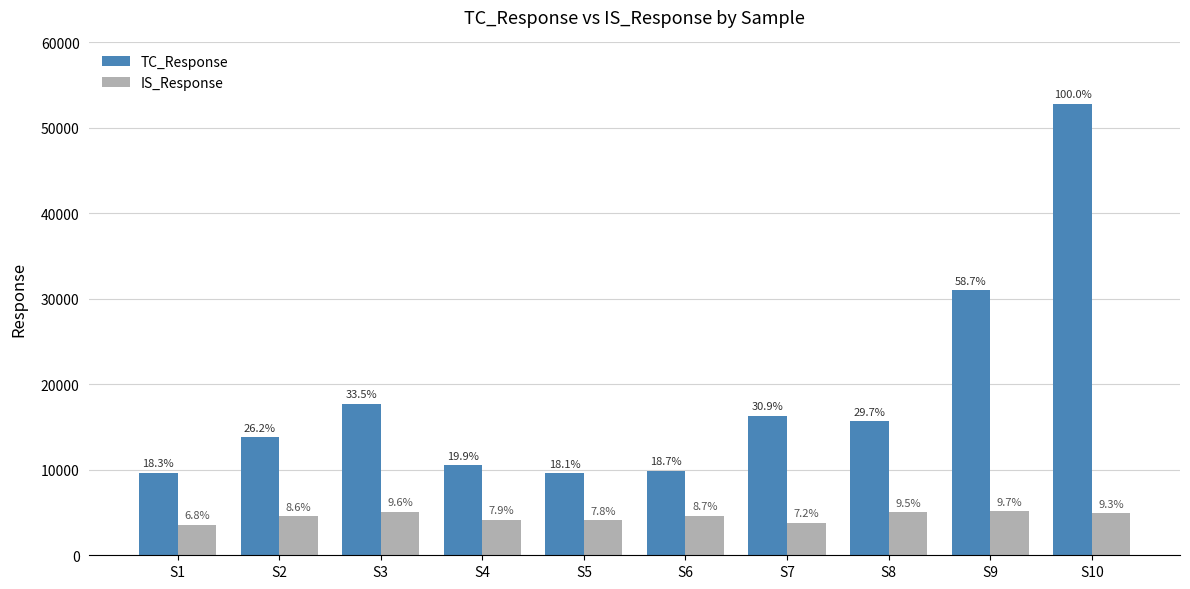

List the labels in order of IS_Response value, largest first.

S9, S3, S8, S10, S6, S2, S4, S5, S7, S1